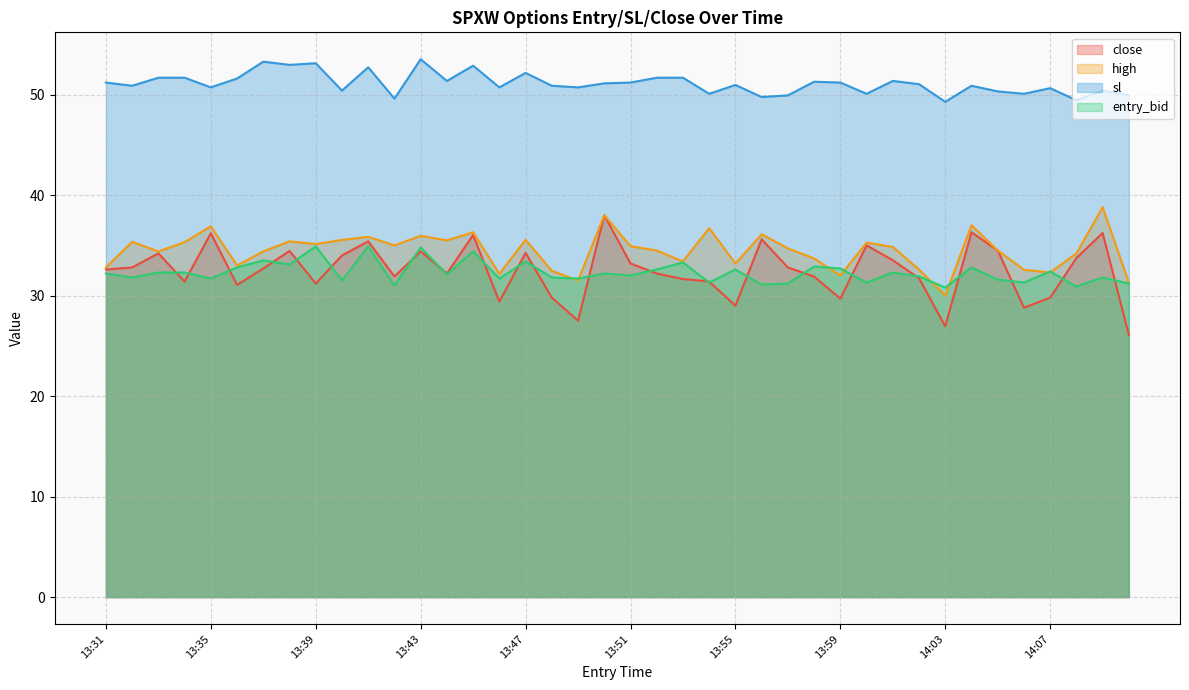

Reading left to right, list all the values displayed in this chart.

close: 13:31=32.6	13:32=32.8	13:33=34.2	13:34=31.4	13:35=36.2	13:36=31.1	13:37=32.7	13:38=34.5	13:39=31.2	13:40=34.0	13:41=35.4	13:42=31.9	13:43=34.4	13:44=32.2	13:45=36.0	13:46=29.4	13:47=34.2	13:48=29.8	13:49=27.5	13:50=38.0	13:51=33.2	13:52=32.2	13:53=31.6	13:54=31.4	13:55=29.0	13:56=35.6	13:57=32.8	13:58=31.9	13:59=29.7	14:00=35.0	14:01=33.5	14:02=31.7	14:03=26.9	14:04=36.3	14:05=34.5	14:06=28.8	14:07=29.8	14:08=33.7	14:09=36.2	14:10=26.1
high: 13:31=32.8	13:32=35.4	13:33=34.4	13:34=35.3	13:35=36.9	13:36=33.0	13:37=34.4	13:38=35.4	13:39=35.1	13:40=35.5	13:41=35.9	13:42=35.0	13:43=36.0	13:44=35.5	13:45=36.3	13:46=32.2	13:47=35.5	13:48=32.5	13:49=31.5	13:50=38.0	13:51=34.9	13:52=34.5	13:53=33.4	13:54=36.7	13:55=33.2	13:56=36.1	13:57=34.7	13:58=33.7	13:59=32.0	14:00=35.3	14:01=34.9	14:02=32.6	14:03=30.0	14:04=37.0	14:05=34.5	14:06=32.6	14:07=32.3	14:08=34.2	14:09=38.8	14:10=31.3
sl: 13:31=51.2	13:32=50.9	13:33=51.7	13:34=51.7	13:35=50.7	13:36=51.6	13:37=53.3	13:38=53.0	13:39=53.1	13:40=50.4	13:41=52.7	13:42=49.6	13:43=53.5	13:44=51.4	13:45=52.9	13:46=50.7	13:47=52.2	13:48=50.9	13:49=50.7	13:50=51.1	13:51=51.2	13:52=51.7	13:53=51.7	13:54=50.1	13:55=51.0	13:56=49.8	13:57=49.9	13:58=51.3	13:59=51.2	14:00=50.1	14:01=51.4	14:02=51.0	14:03=49.3	14:04=50.9	14:05=50.3	14:06=50.1	14:07=50.6	14:08=49.4	14:09=50.4	14:10=49.9
entry_bid: 13:31=32.2	13:32=31.8	13:33=32.3	13:34=32.3	13:35=31.7	13:36=32.8	13:37=33.5	13:38=33.1	13:39=34.9	13:40=31.5	13:41=34.9	13:42=31.0	13:43=34.8	13:44=32.1	13:45=34.4	13:46=31.7	13:47=33.4	13:48=31.8	13:49=31.7	13:50=32.2	13:51=32.0	13:52=32.6	13:53=33.3	13:54=31.3	13:55=32.6	13:56=31.1	13:57=31.2	13:58=32.9	13:59=32.7	14:00=31.3	14:01=32.3	14:02=31.9	14:03=30.8	14:04=32.8	14:05=31.6	14:06=31.3	14:07=32.4	14:08=30.9	14:09=31.8	14:10=31.2